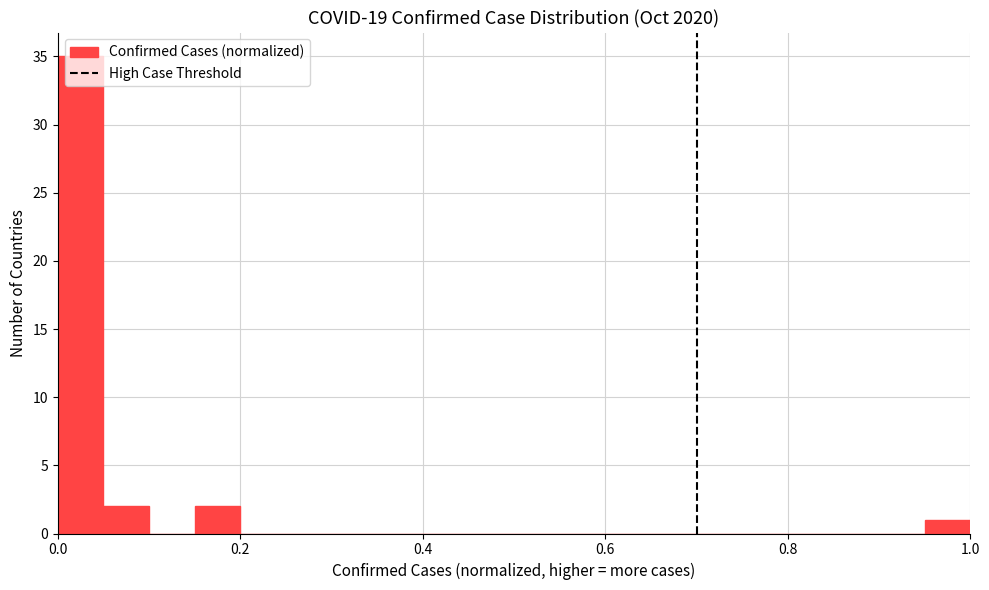

Read against the x-axis, roughly where is the centre of the tallest bar?

0.02